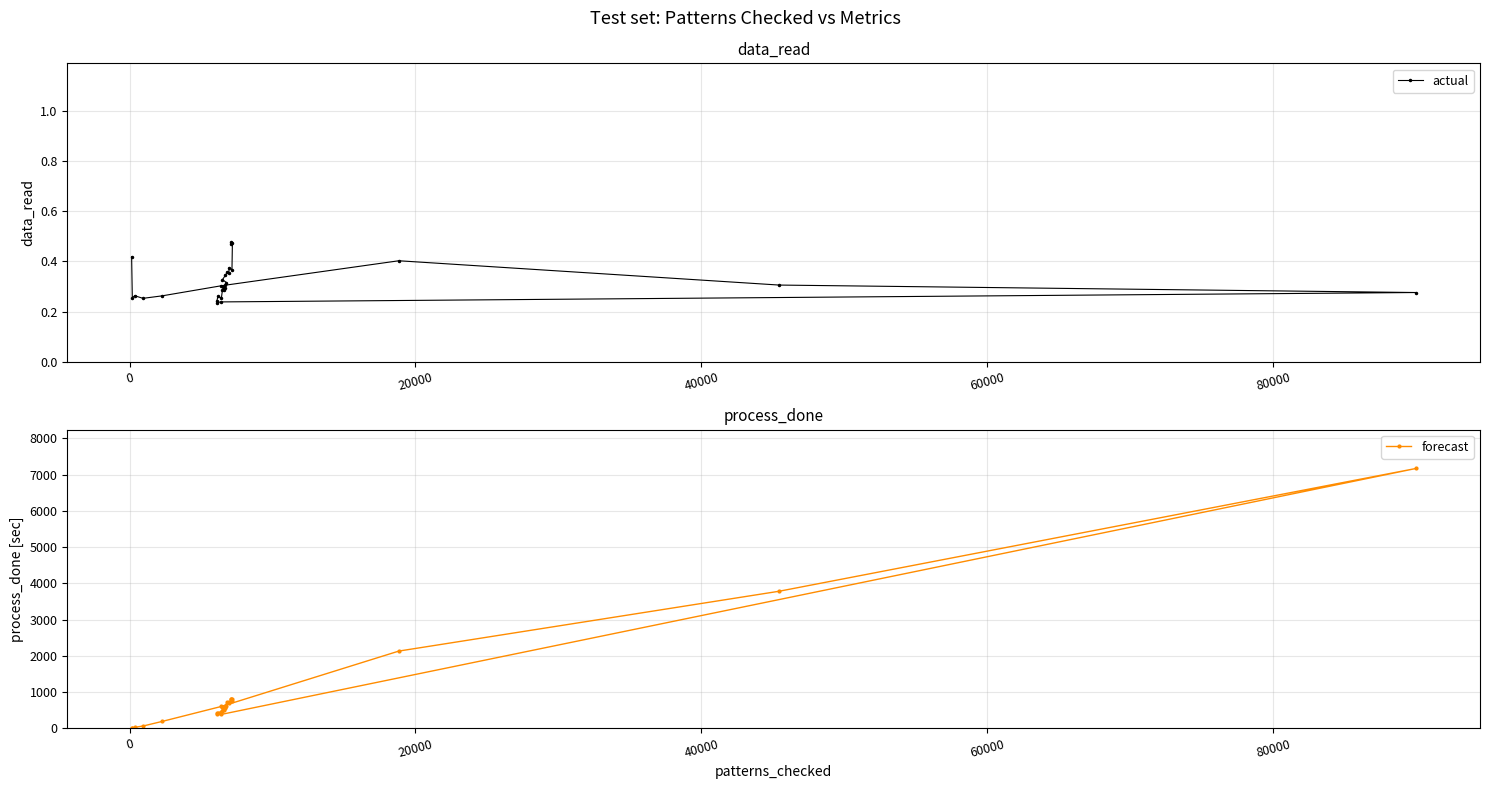

Which series has the widest spread of values?

forecast